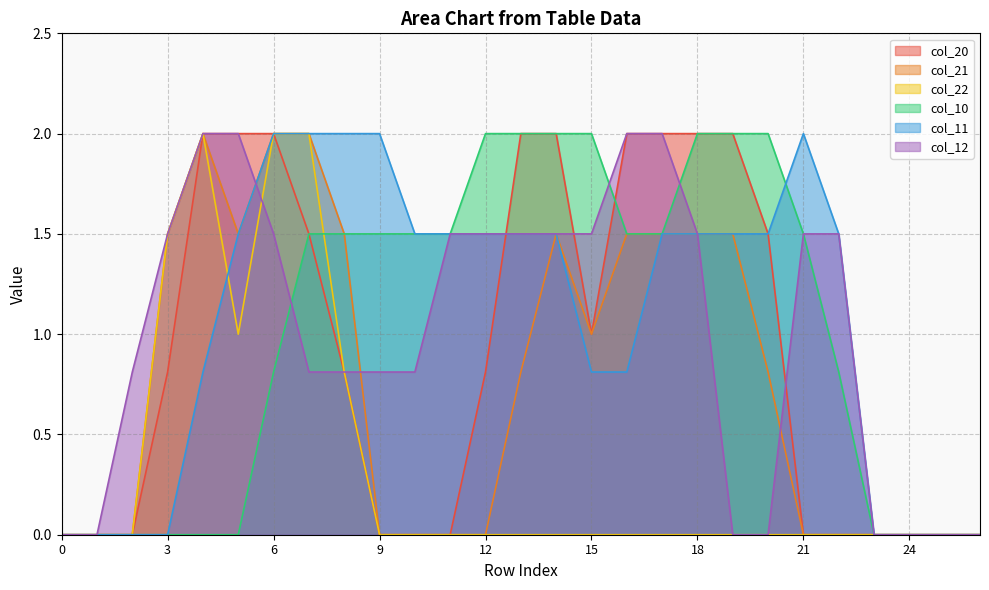

What value does the col_12 series have at 22?

1.5